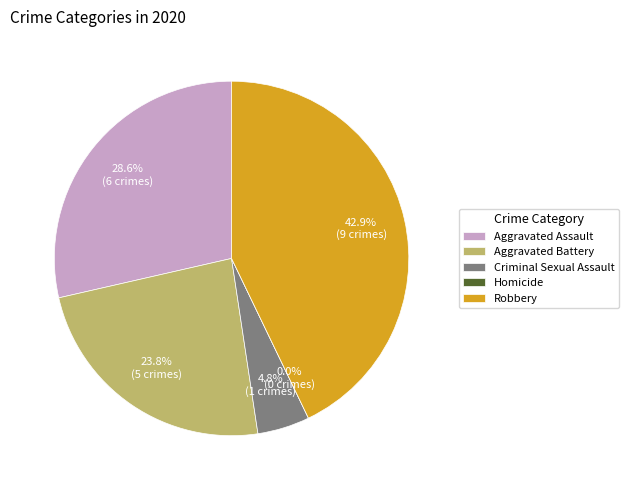

To the nearest percent, what portion does Criminal Sexual Assault represent?

5%